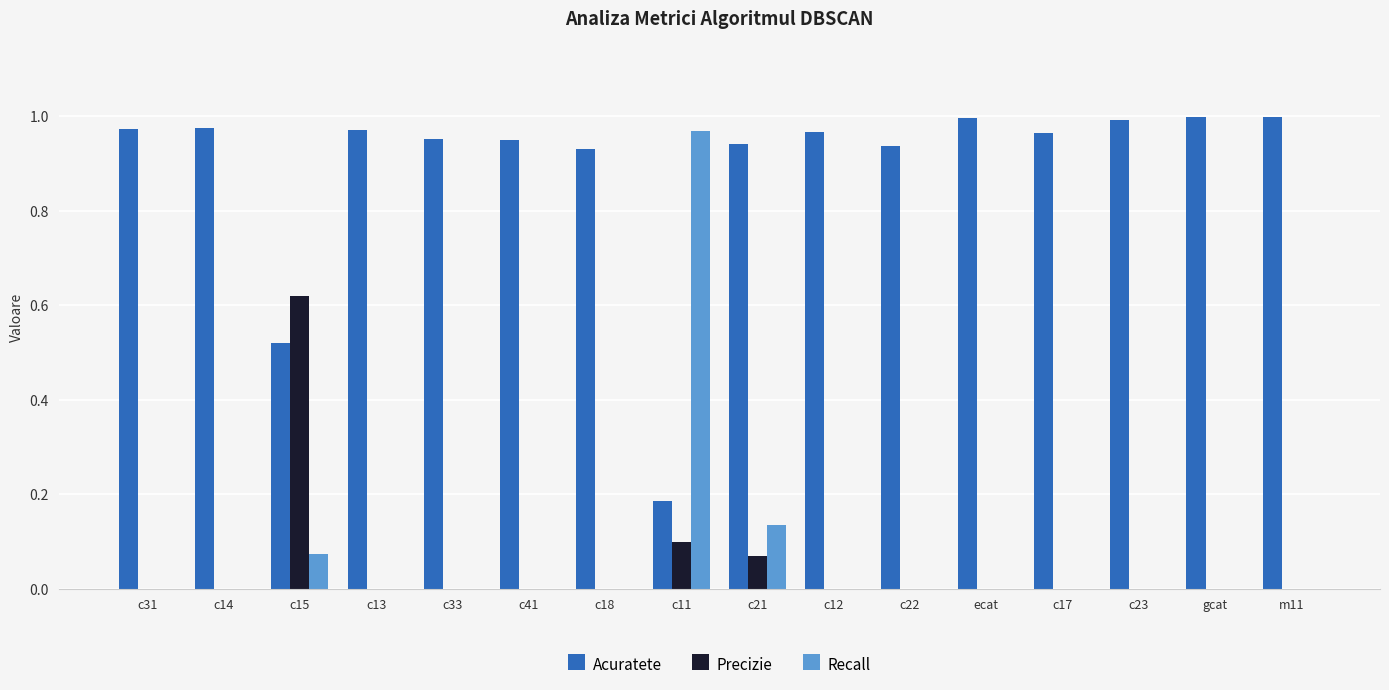

What is the sum of all Acuratete values?

14.3